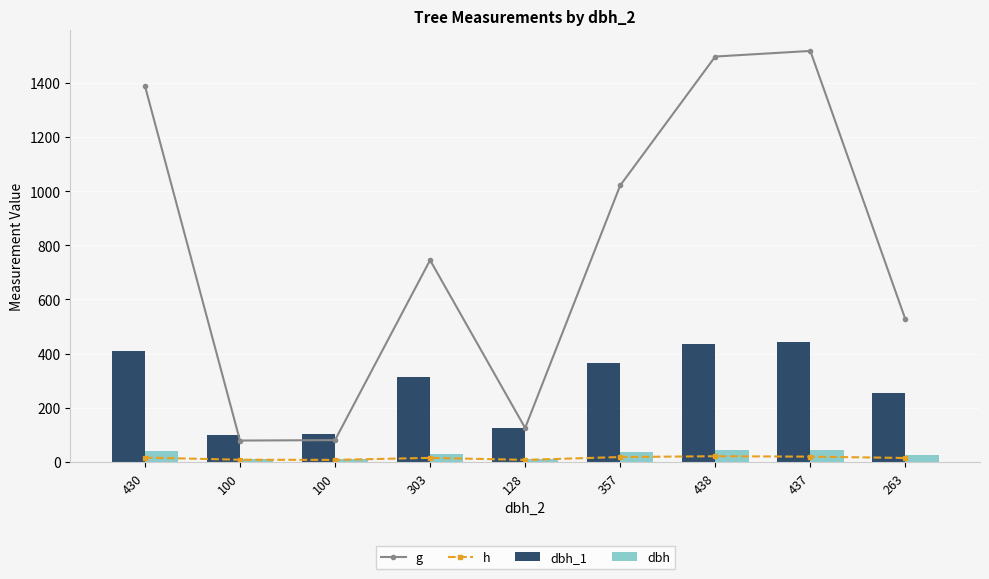

What is the label of the 7th bar from the left?

438